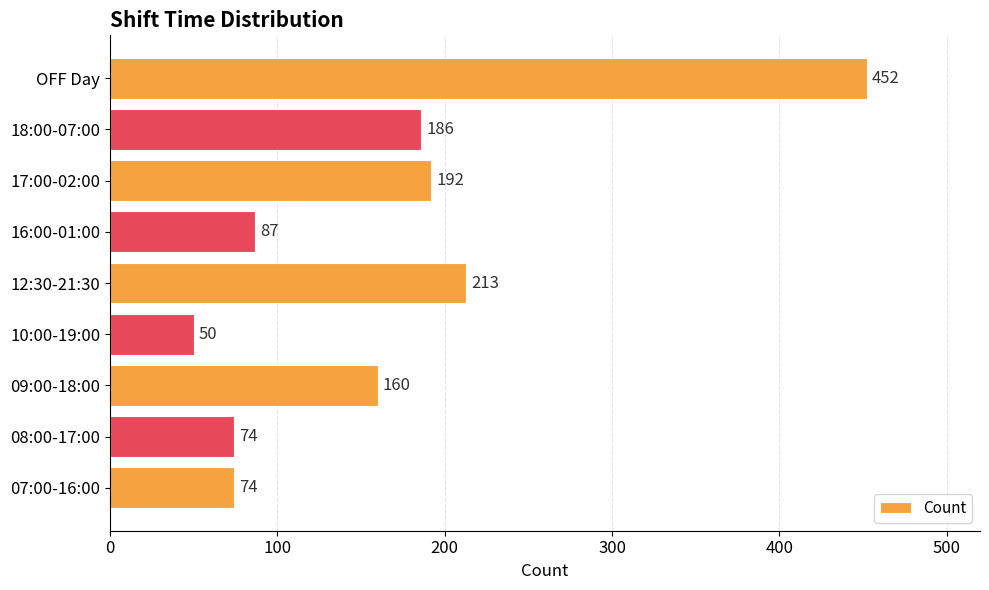

The value at 16:00-01:00 is 87. True or false?

True